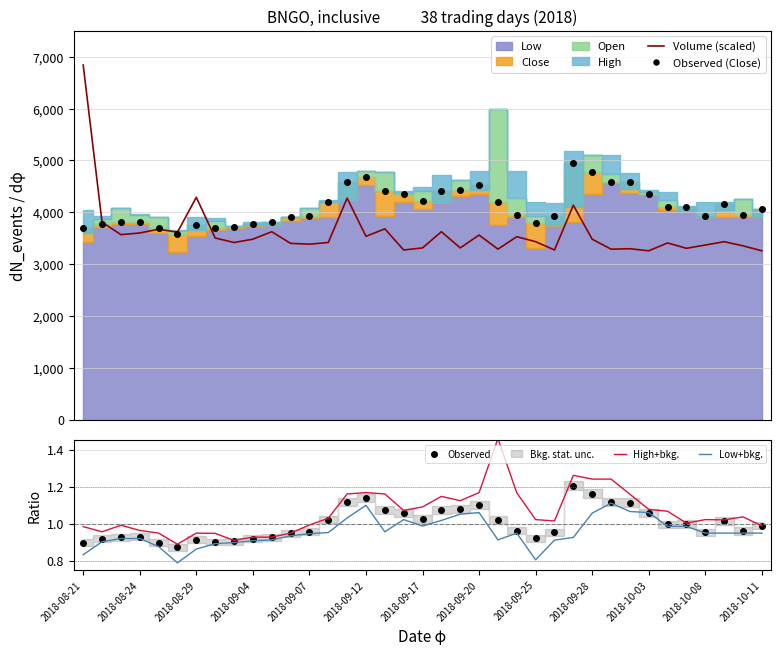

What is the label of the 14th point from the left?

13